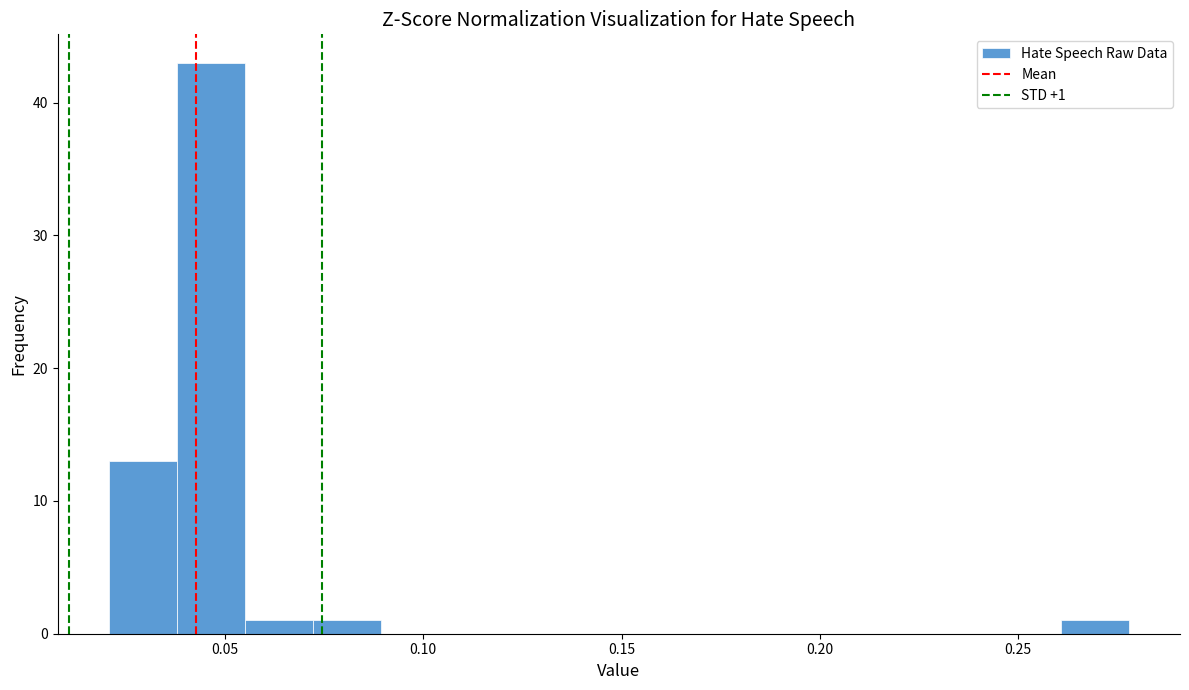

Around what value on the x-axis is the tallest bar? Give the approximate position of its centre, as read against the axis.

0.045